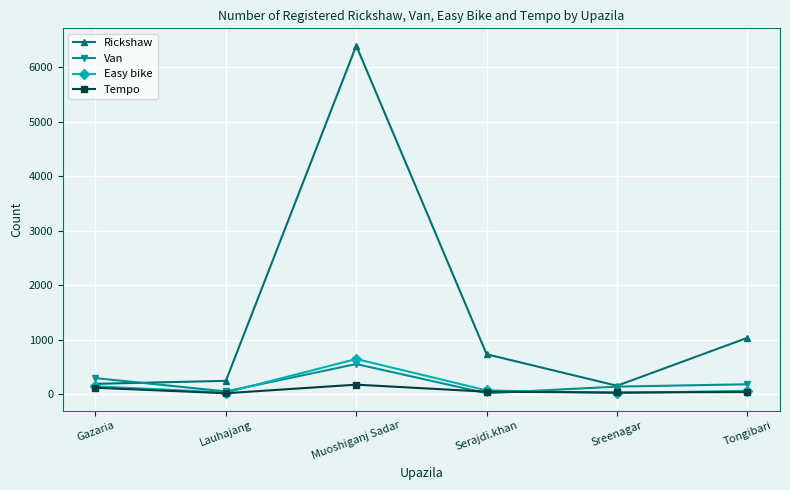

What value does the Rickshaw series have at Serajdi.khan, to the nearest 50?

750